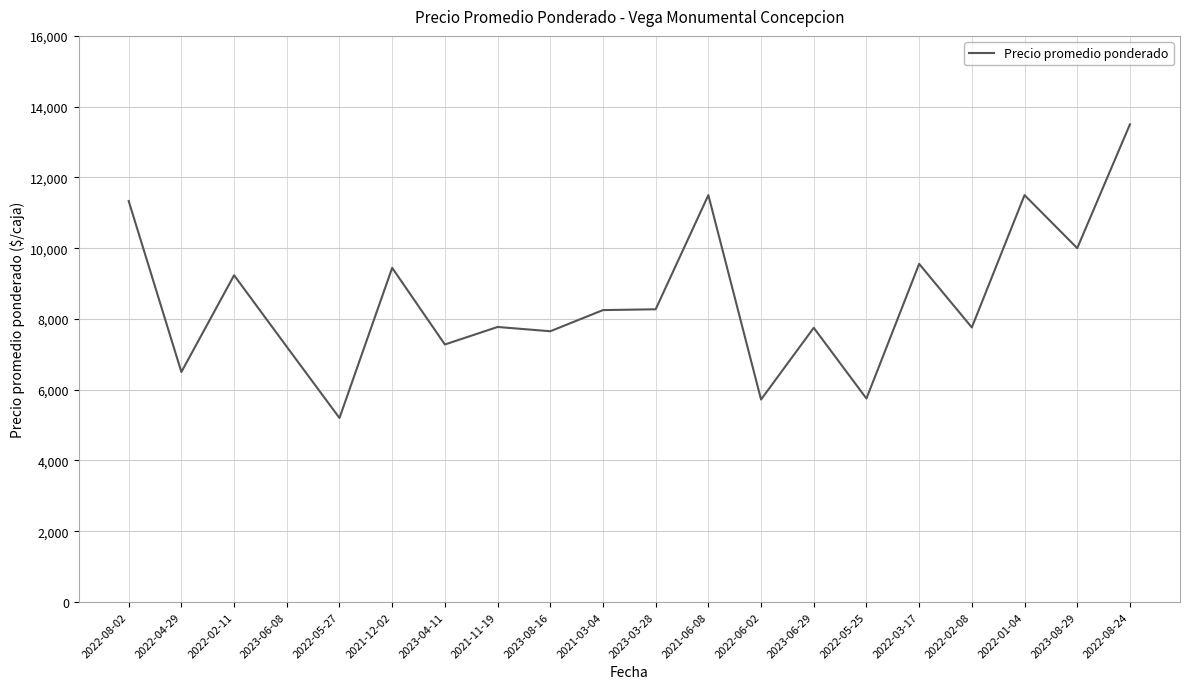

True or false: the data has more than 0 interior local peaks.

True